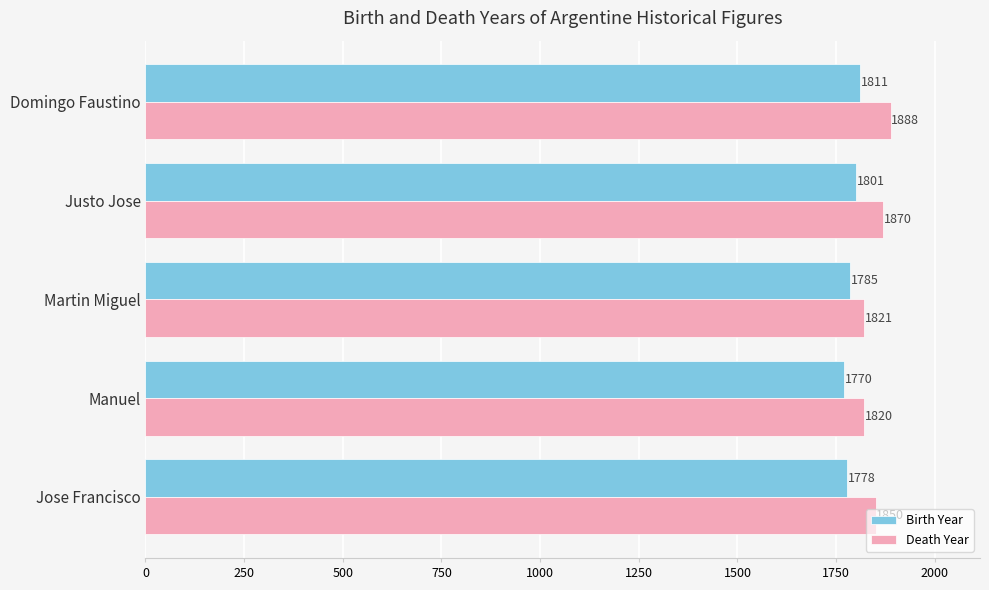

How many values in the Death Year series are below 1850?

2